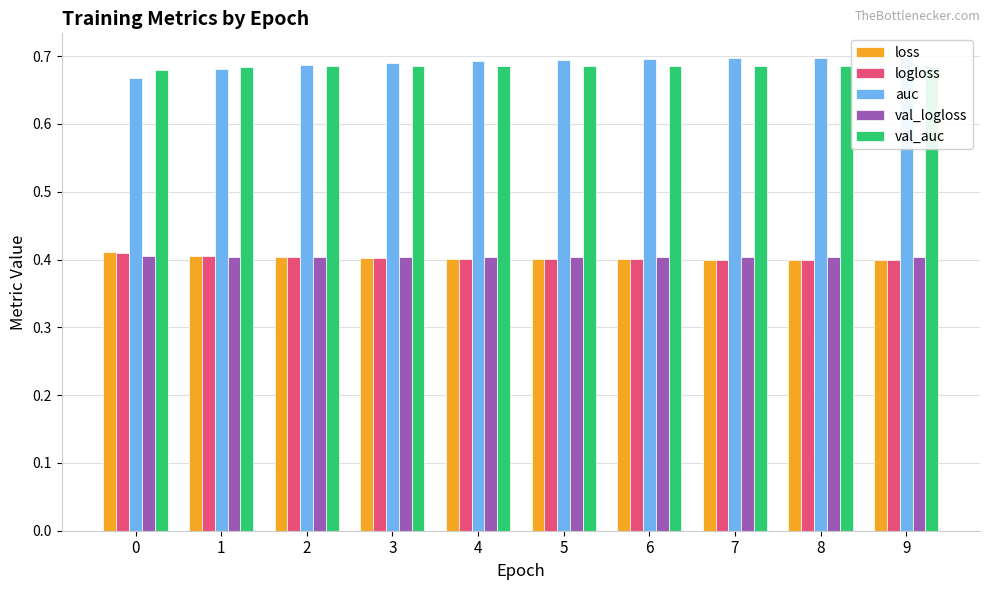

At which label does auc reach its peak?

9